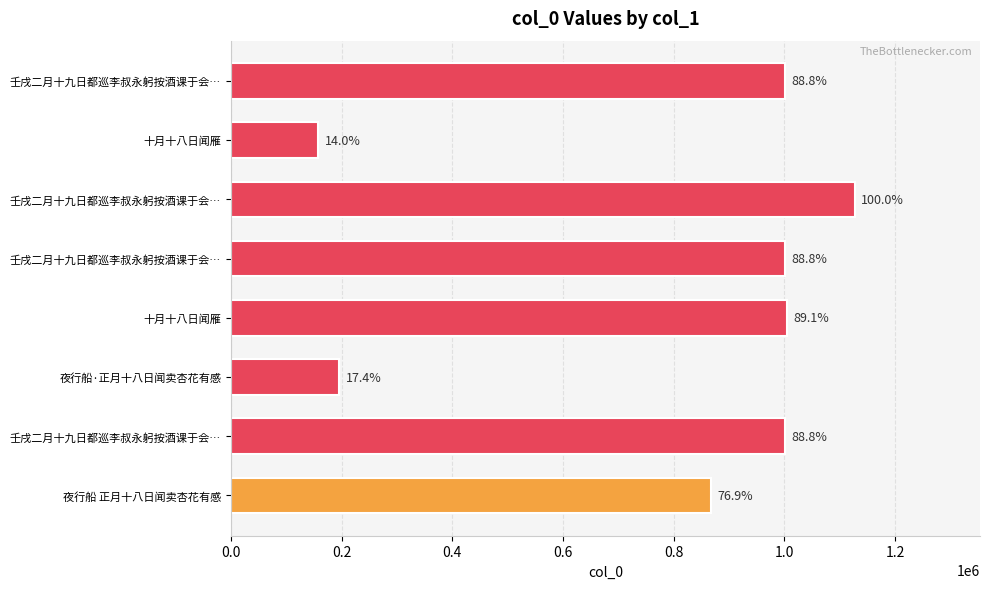

How many bars are there in total?

8